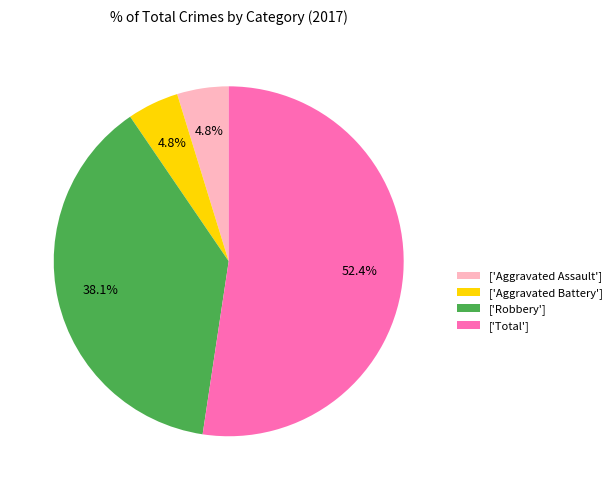

Which has a higher value, ['Aggravated Battery'] or ['Total']?

['Total']